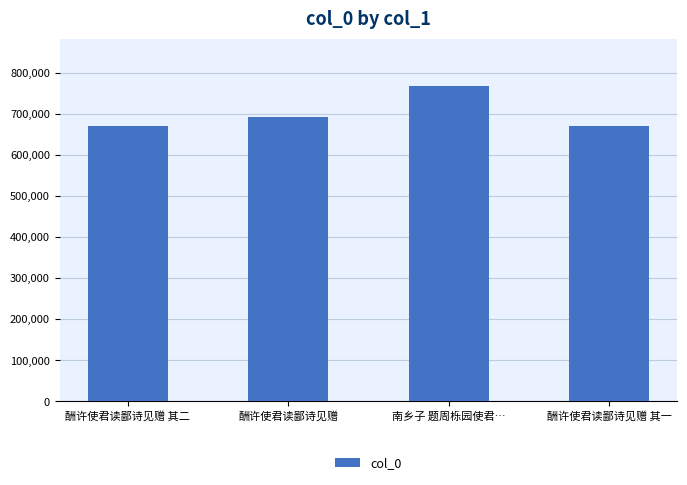

What is the ratio of the value at 酬许使君读鄙诗见赠 to the value at 南乡子 题周栎园使君…?

0.9